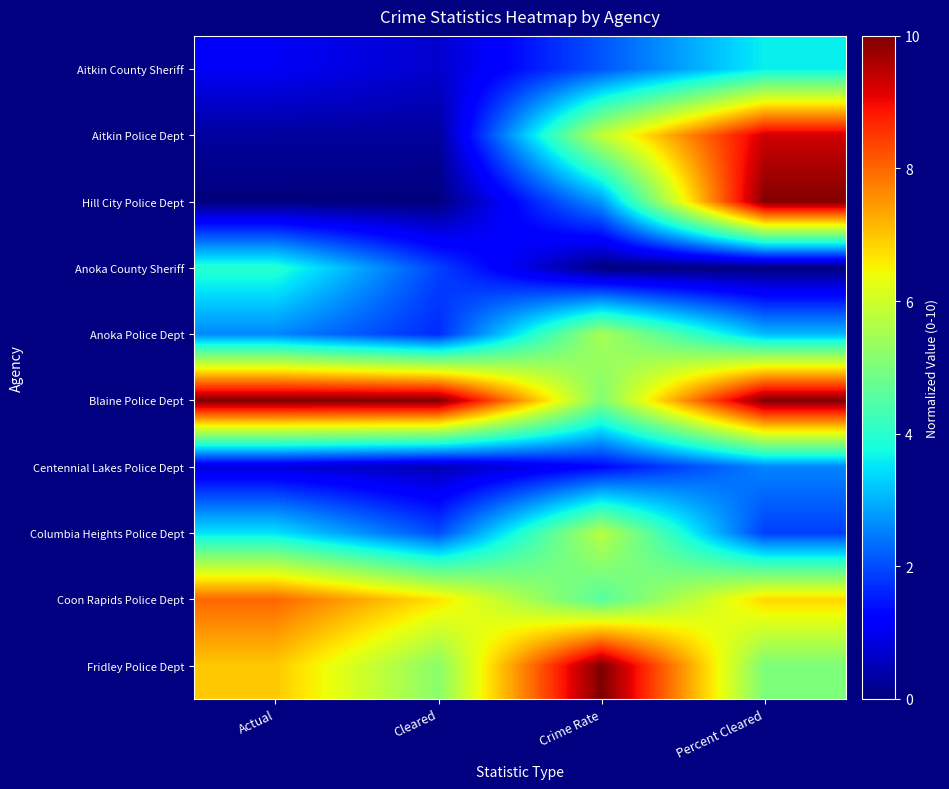

The value of Centennial Lakes Police Dept at Percent Cleared is 2.6. True or false?

True